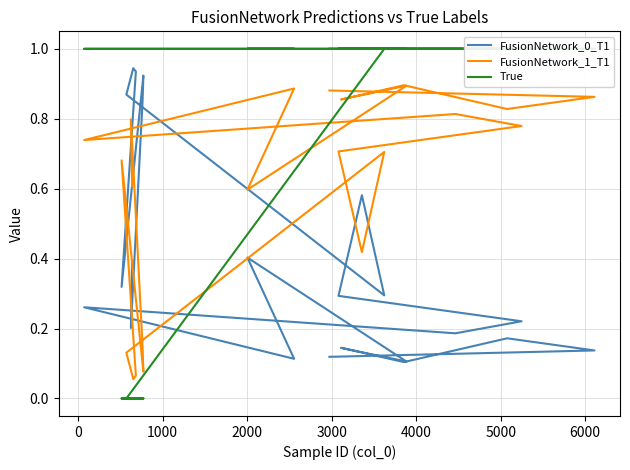

Is this an area chart (filled region under the line)?

No